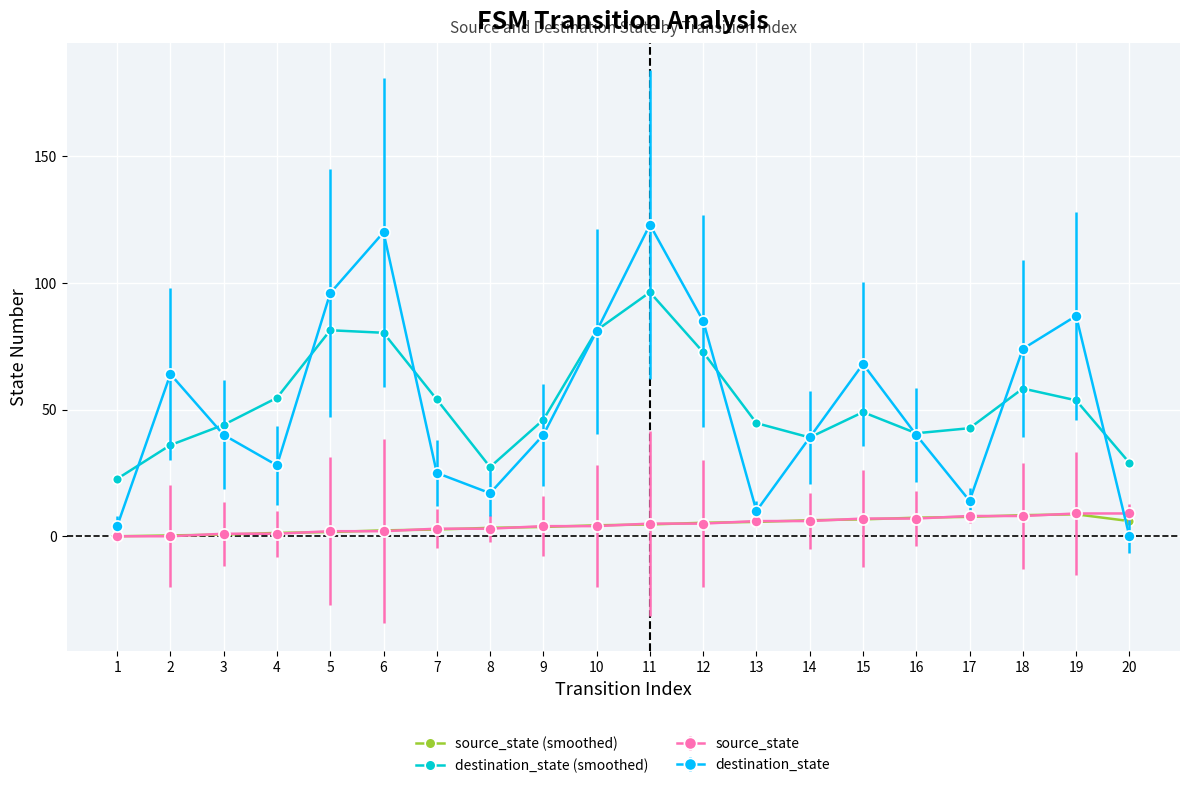

What is the minimum value for destination_state (smoothed)?

22.7